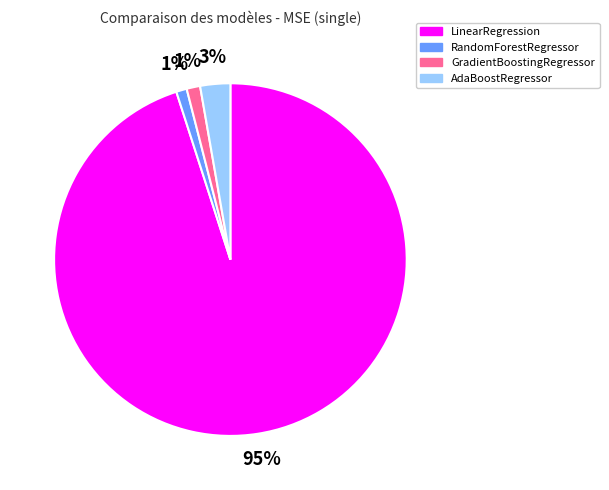

Does any single category account for the majority?

Yes